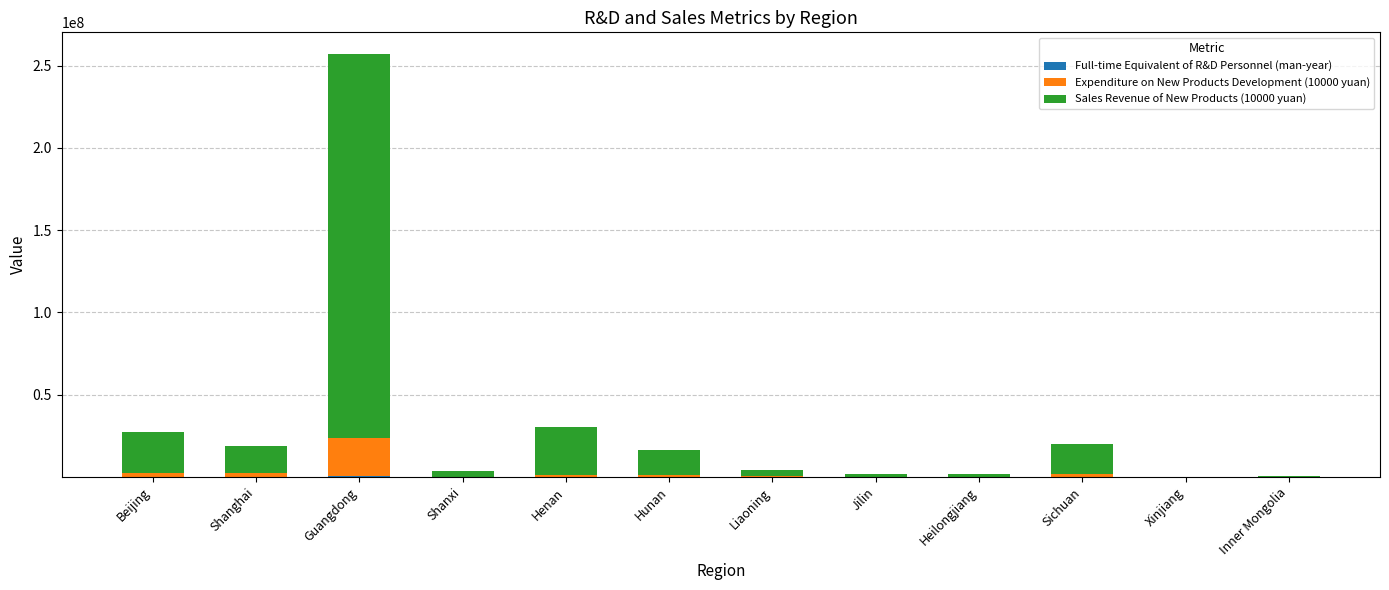

Count the number of categories in the chart.

12